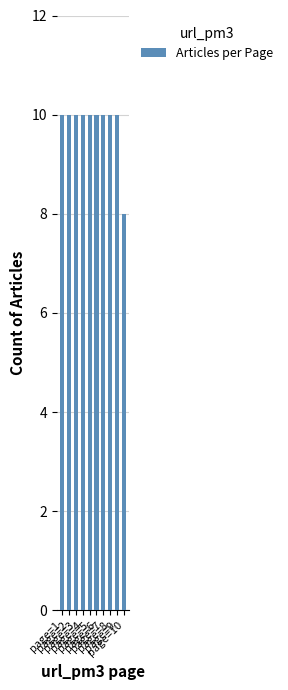

Which label corresponds to the smallest value in the chart?

page=10